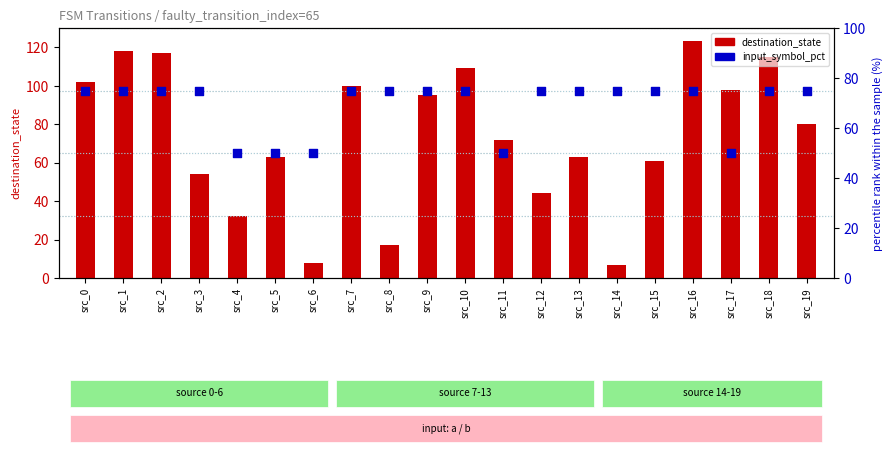

At how many categories does at least one series exceed 7?

20